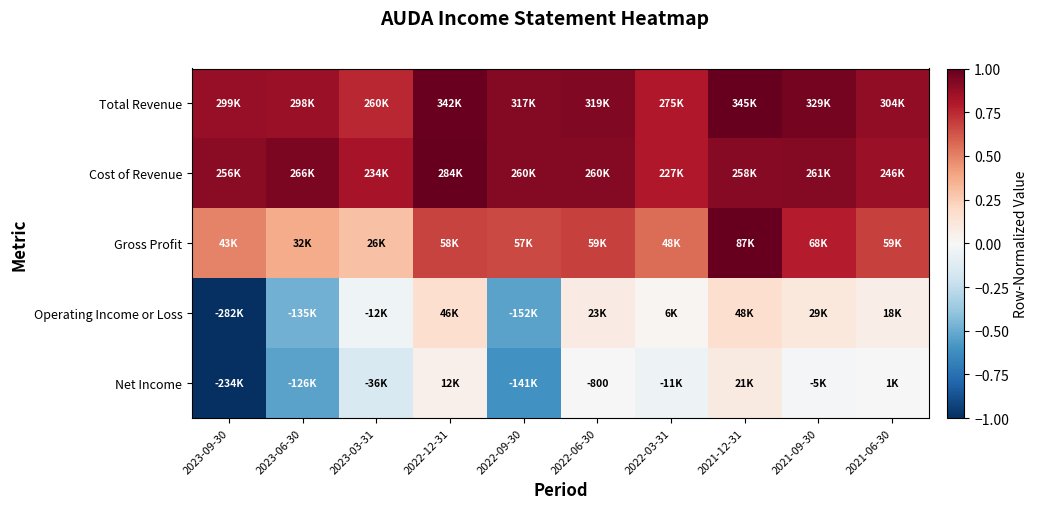

At how many categories does at least one series exceed 0?

10